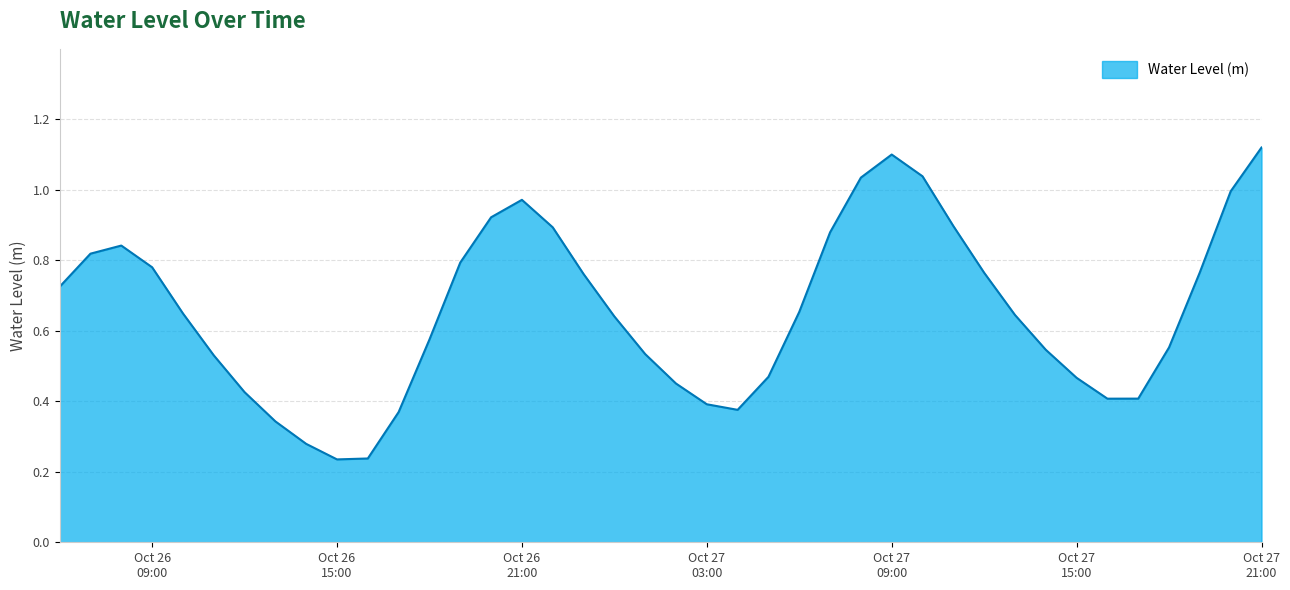

At which category does the data reach its first local peak?

2024-10-26 08:00:00